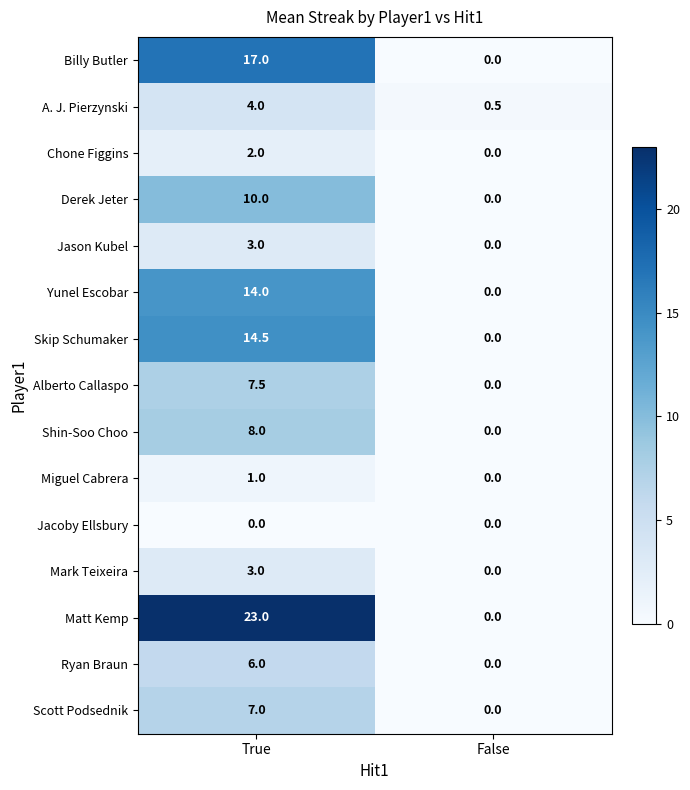

Rank the categories by Miguel Cabrera value from highest to lowest.

True, False